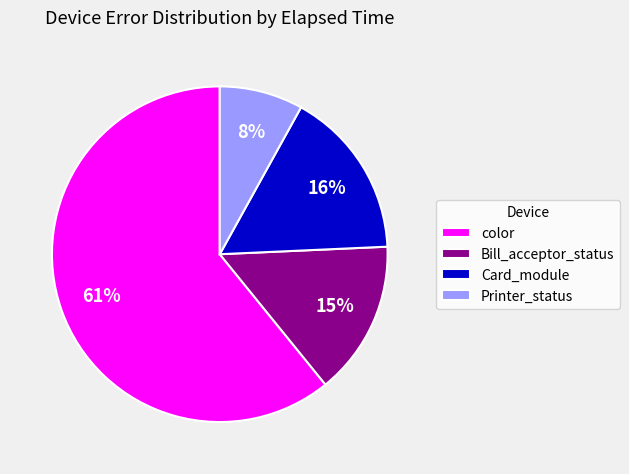

Combined, do Card_module and color account for over 50%?

Yes